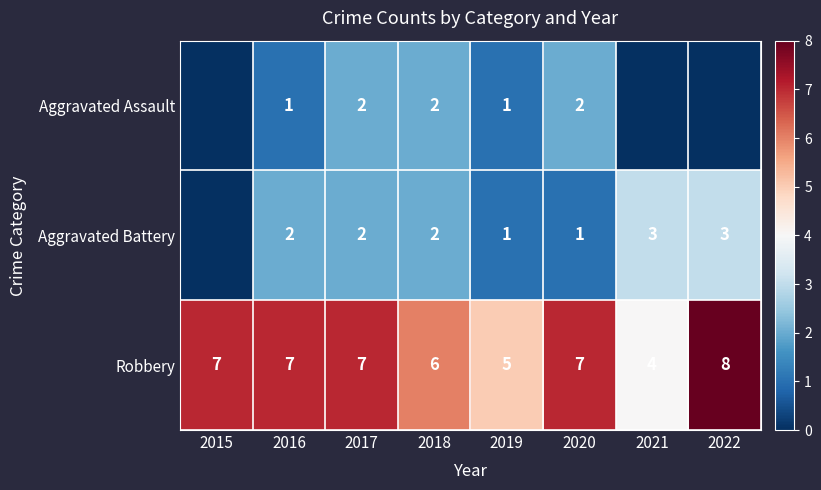

What is the total value across all series at 2019?

7